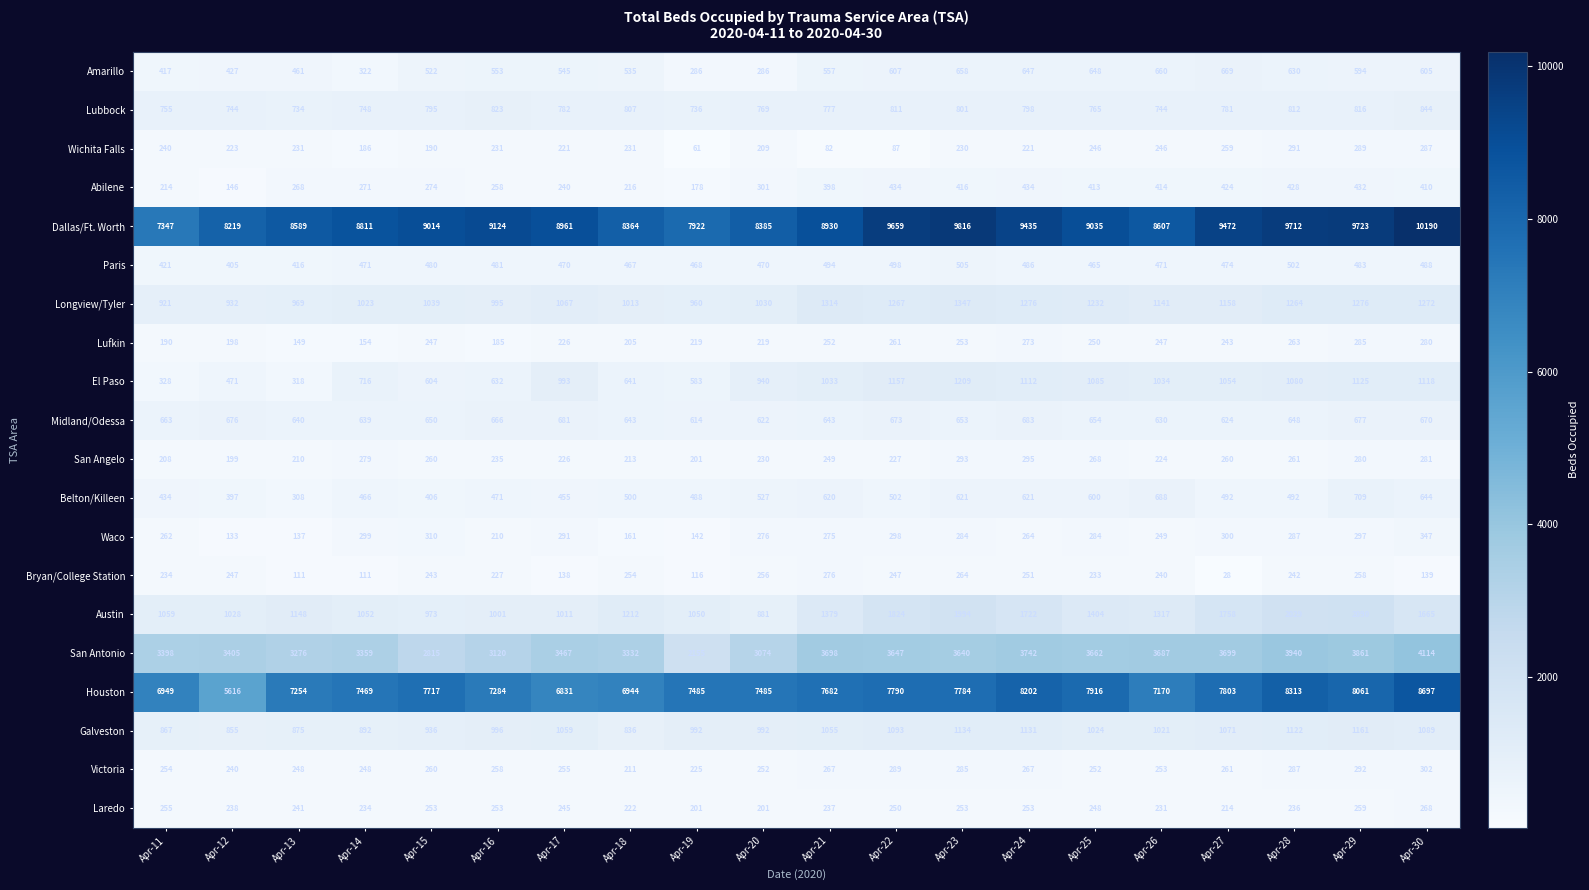

Which series has the largest range (max minus min)?

Houston